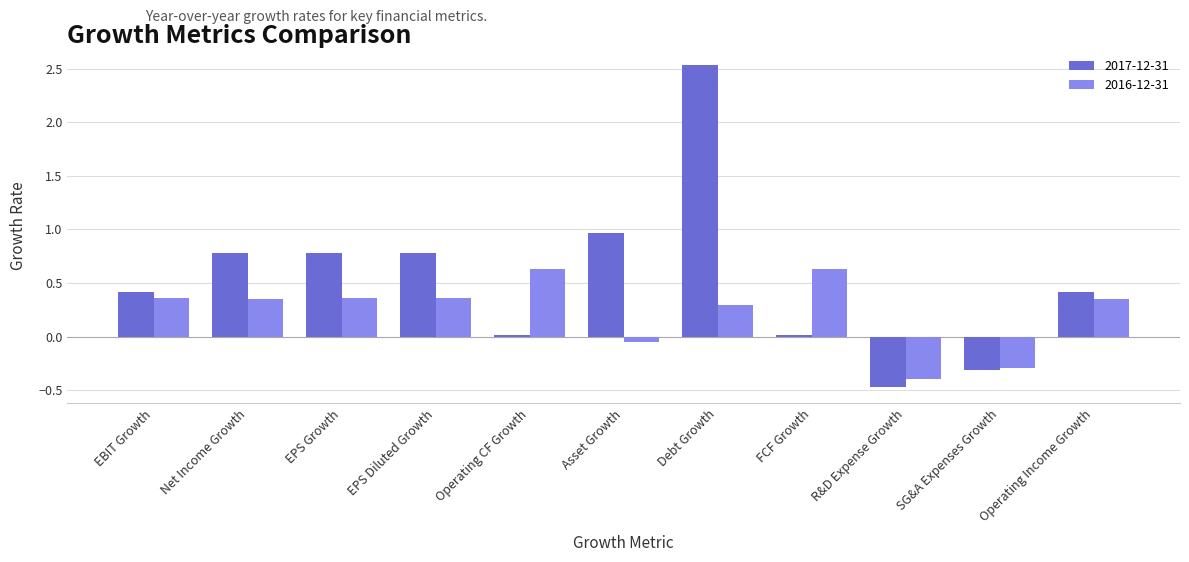

At which category does the chart reach its peak across all series?

Debt Growth